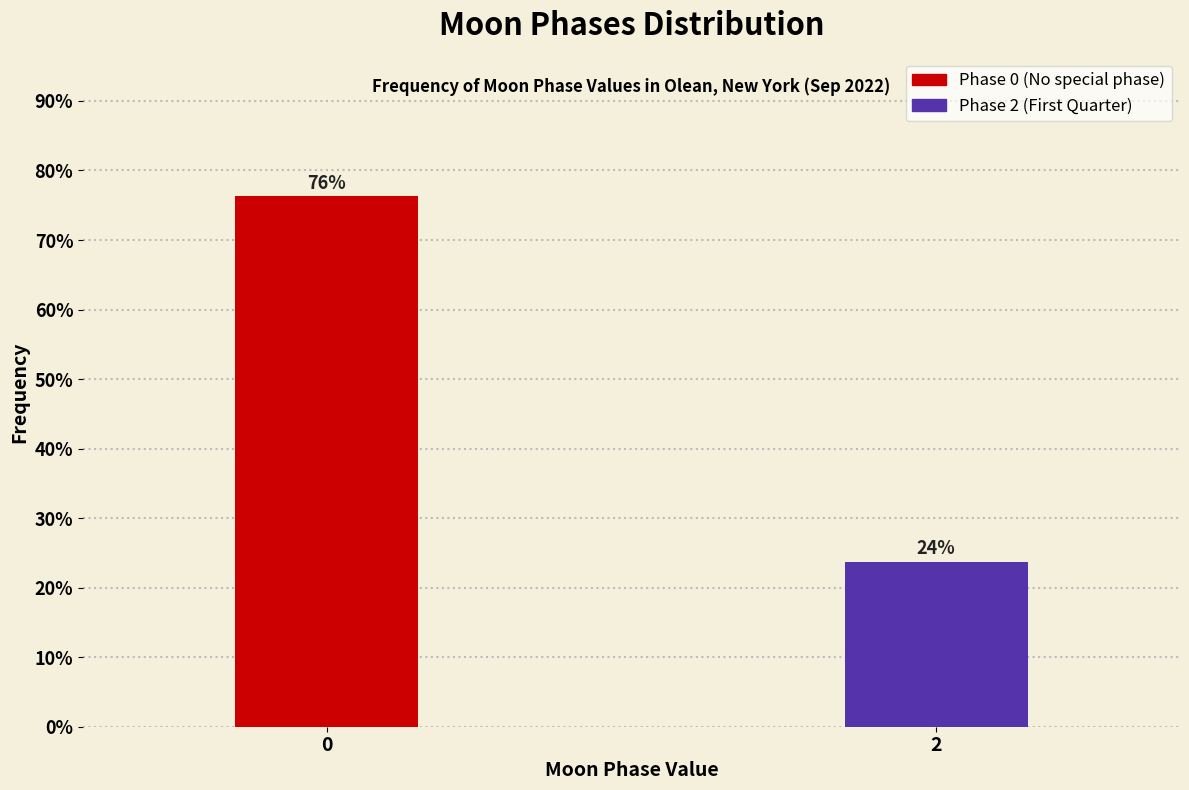

Is it true that the value at 2 is 8.9?

False